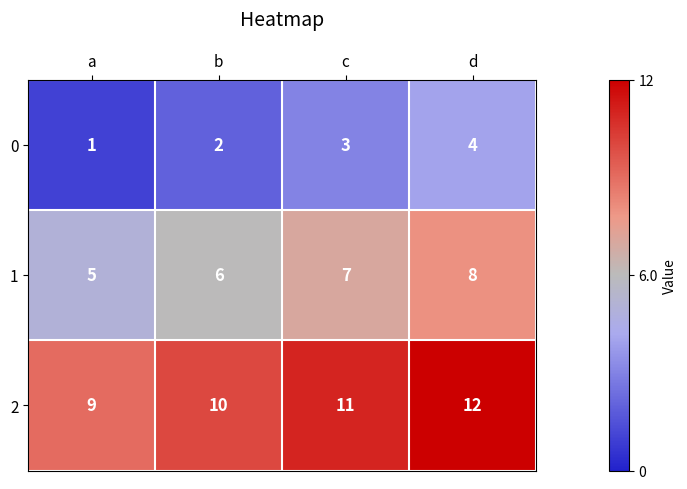

What is the total value across all series at d?

24